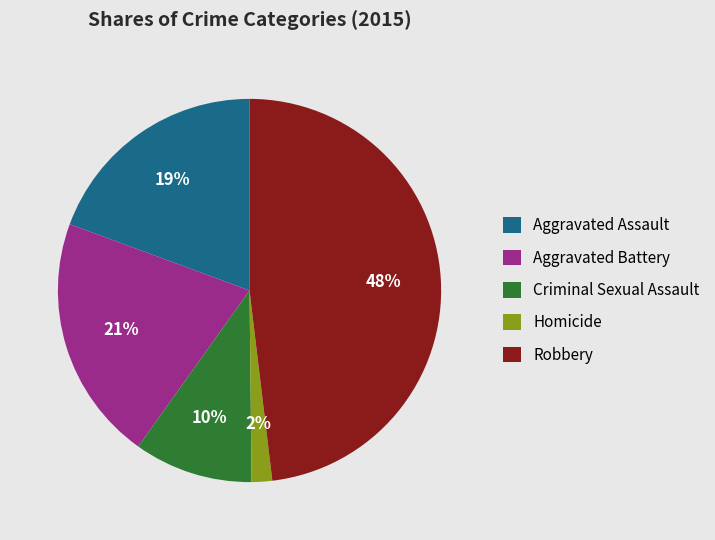

Is there any slice that represents more than half of the pie?

No